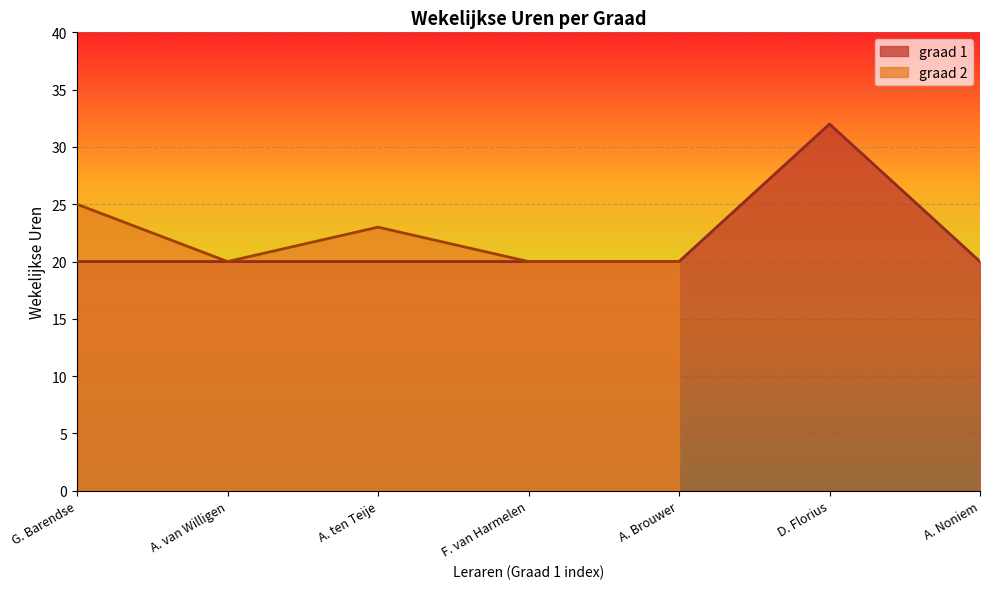

What is the average value?

22